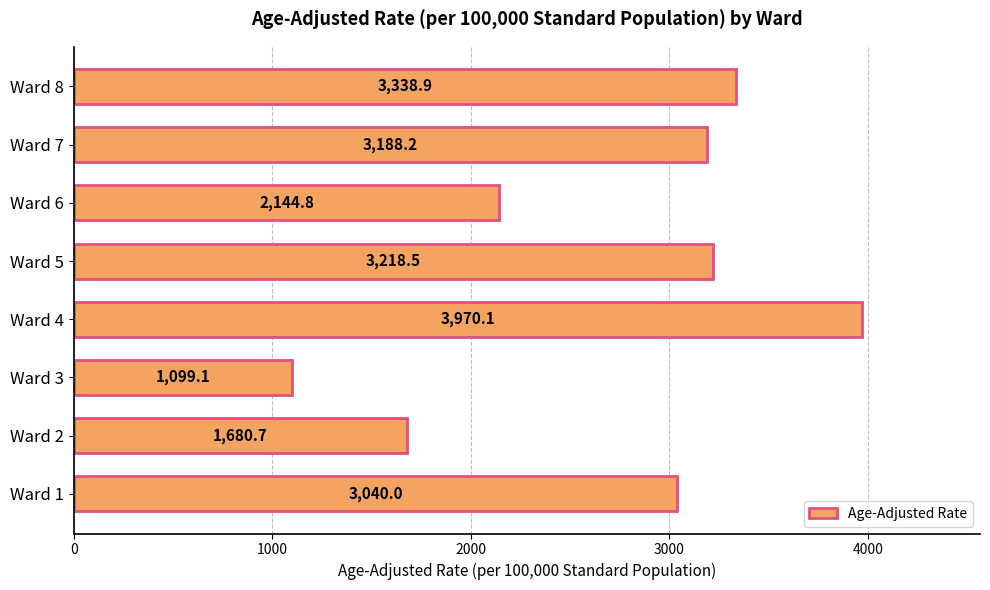

How many values are below 3188?

4